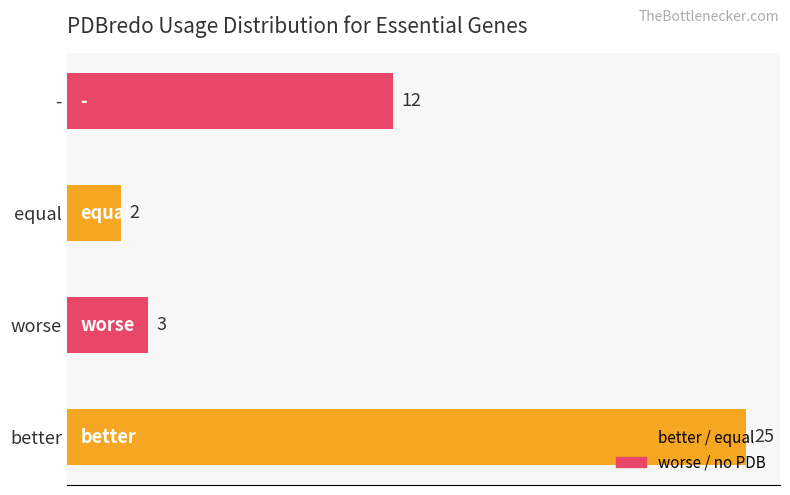

Which label corresponds to the smallest value in the chart?

equal